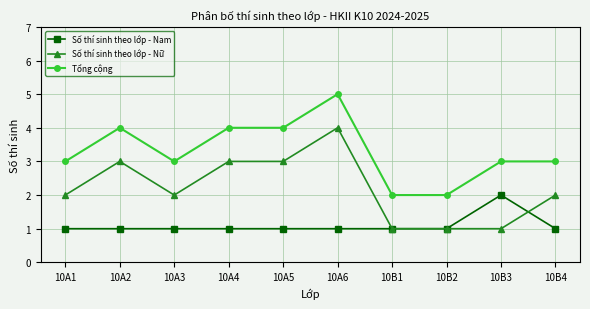

List the series in order of their overall mean, lowest first.

Số thí sinh theo lớp - Nam, Số thí sinh theo lớp - Nữ, Tổng cộng